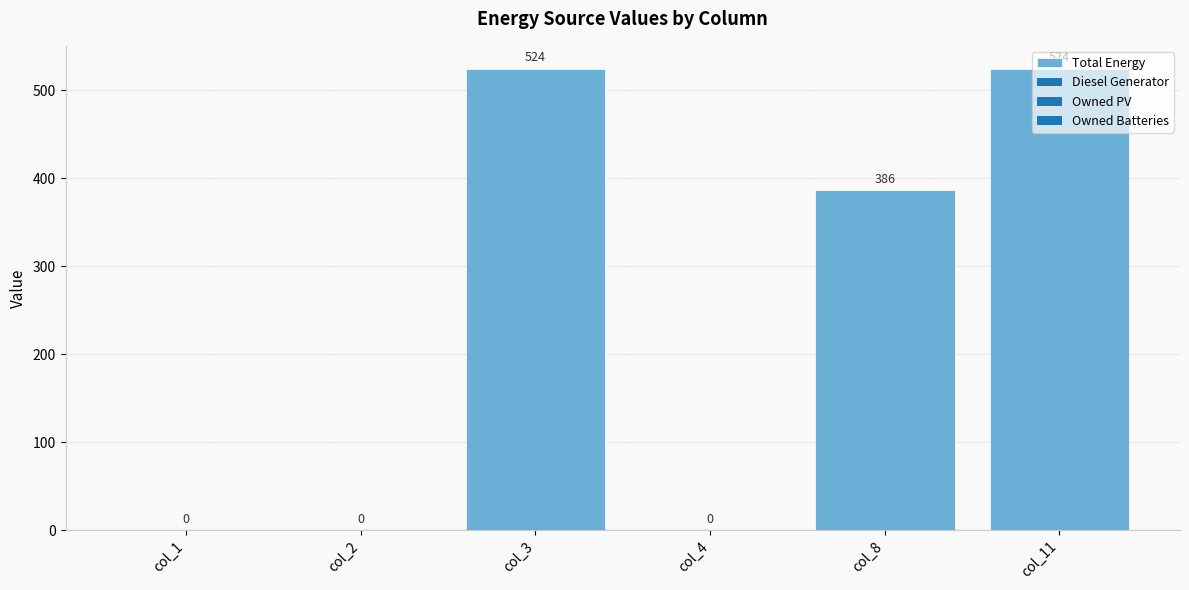

What is the sum of the values at col_8 and col_1?

386